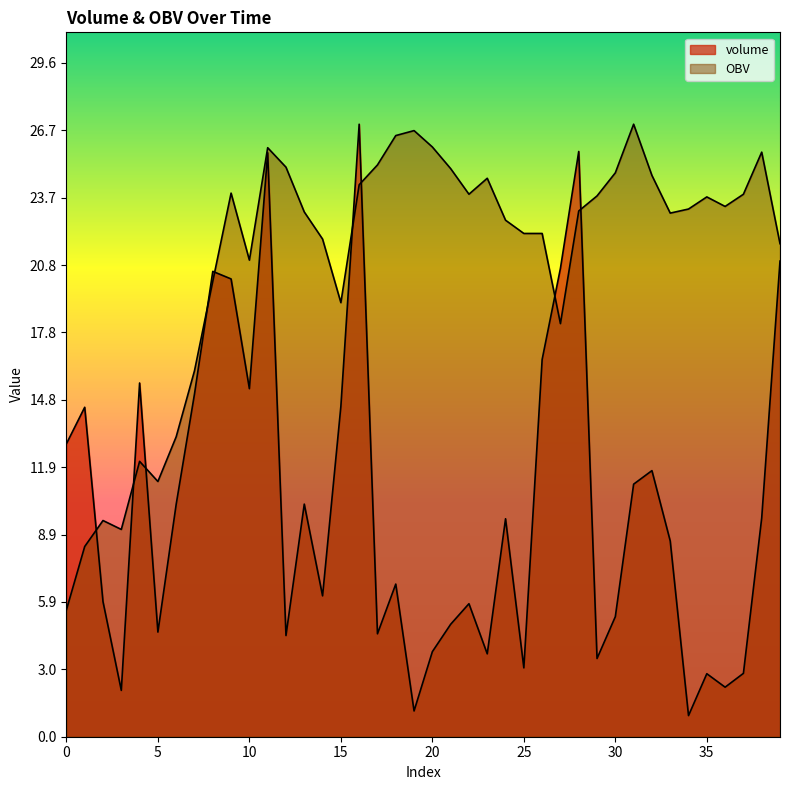

Between which two adjacent categories do volume and OBV first intersect?

1 and 2